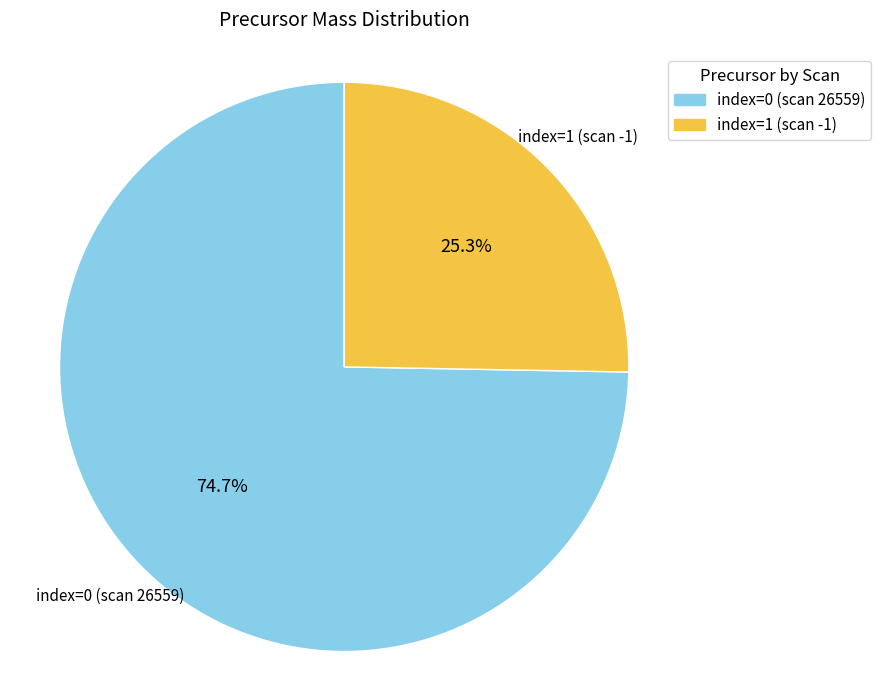

What is the largest slice in the pie chart?

index=0